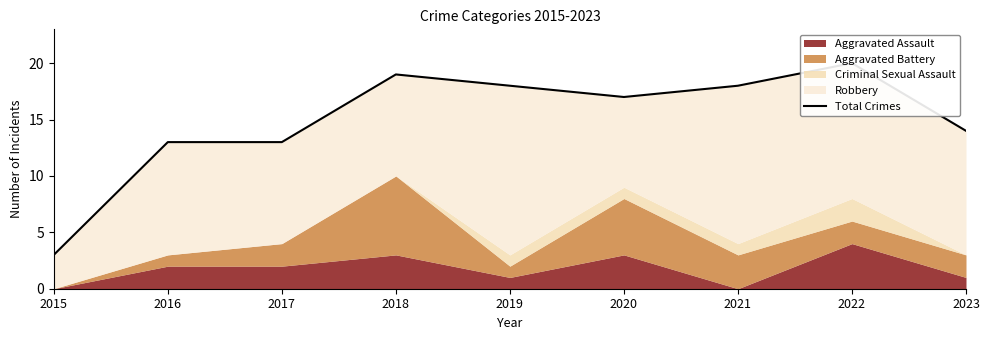

How many lines are shown in the chart?

1